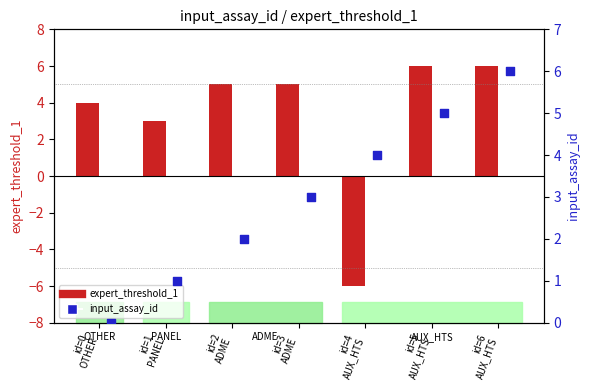

At how many categories does at least one series exceed 5?

2